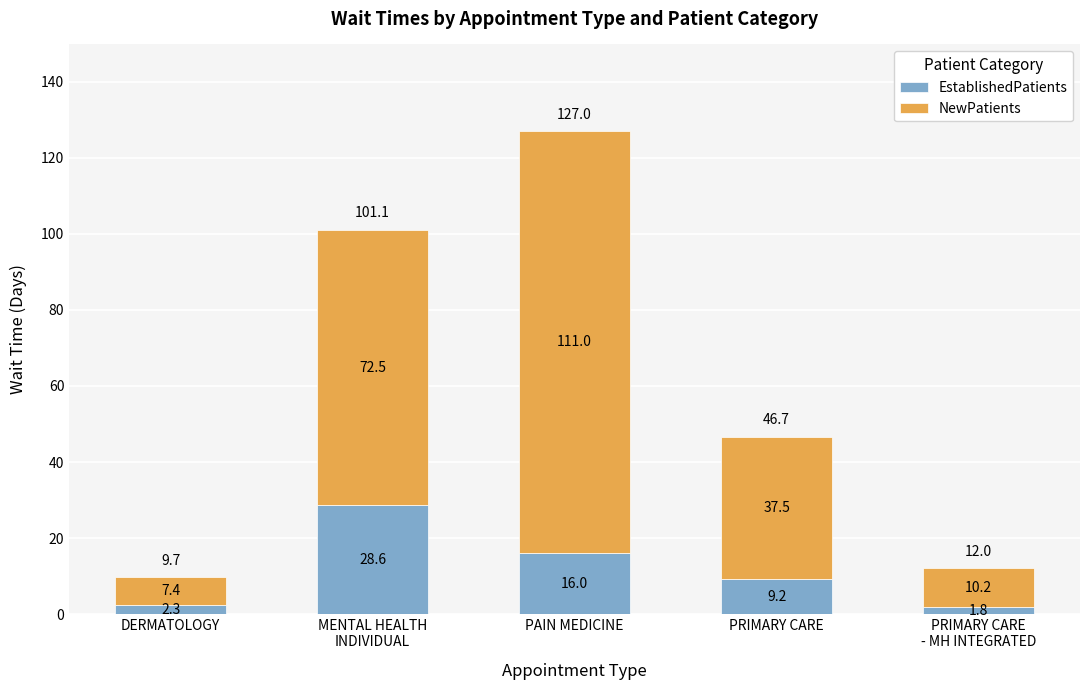

What is the minimum value for EstablishedPatients?

1.8